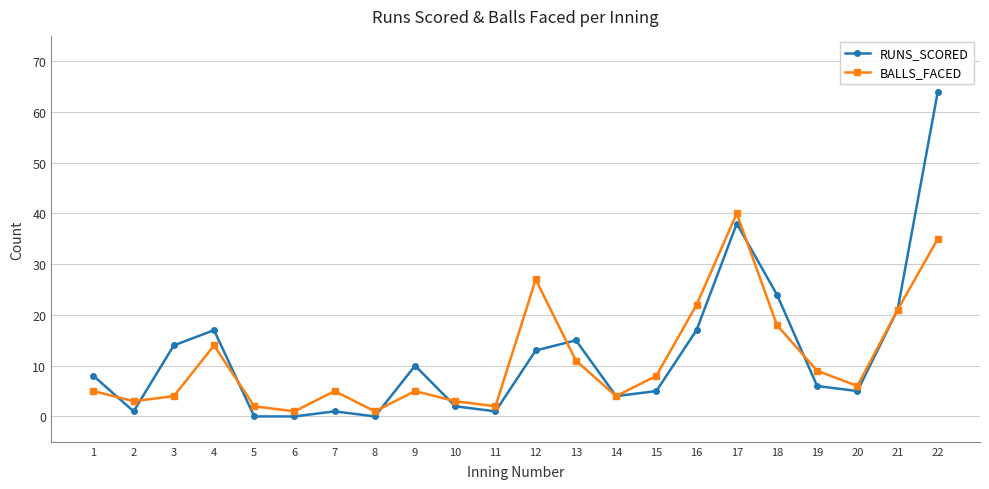

List the series in order of their peak value, lowest first.

BALLS_FACED, RUNS_SCORED